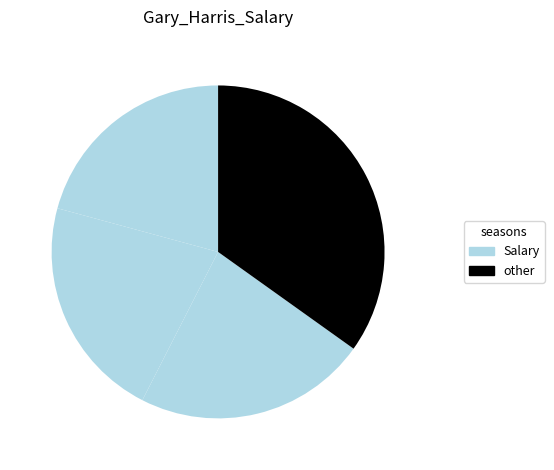

How many segments does this pie chart have?

4